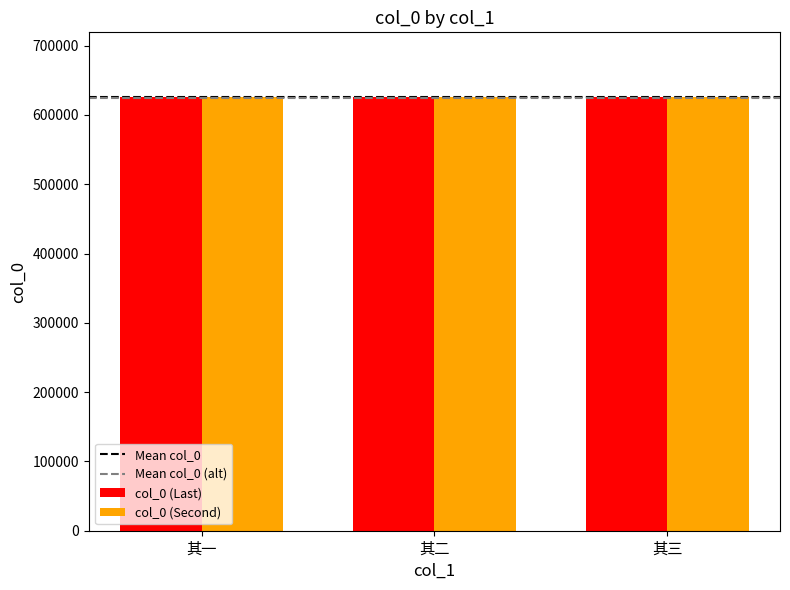

What is the sum of all col_0 (Second) values?

1876266